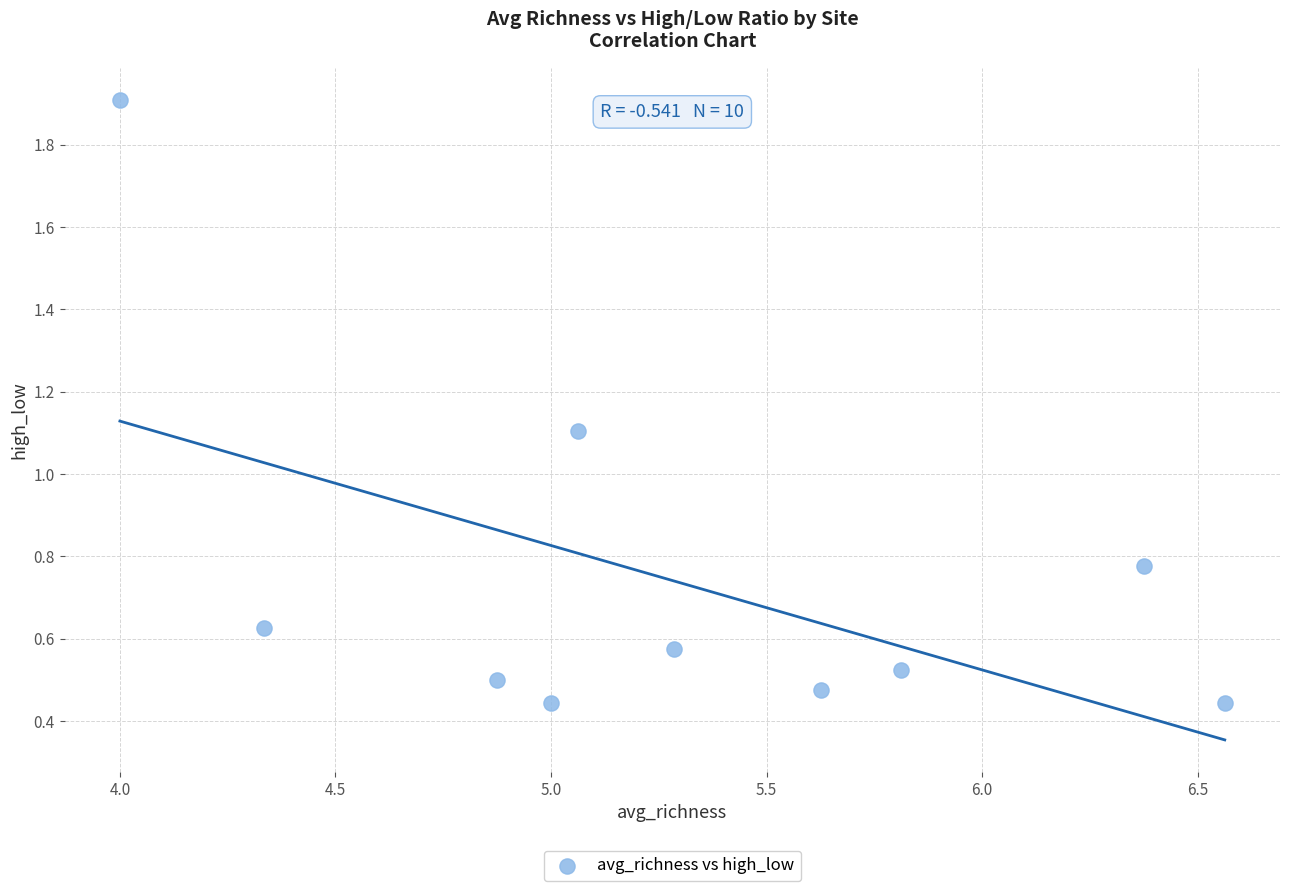

What is the range of X values (max minus min)?

2.6